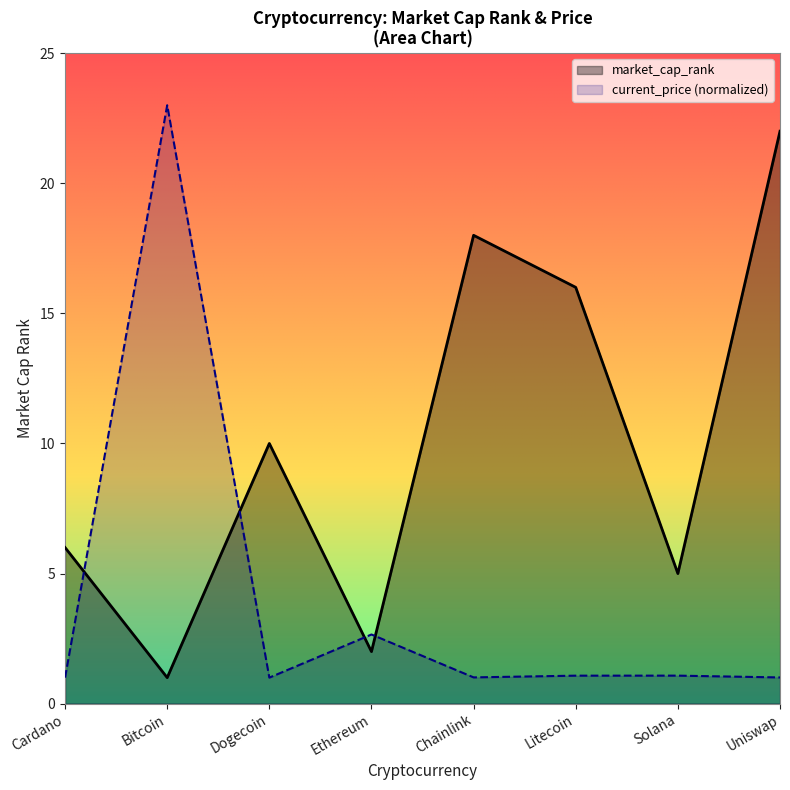

True or false: current_price and market_cap_rank cross at least once.

True